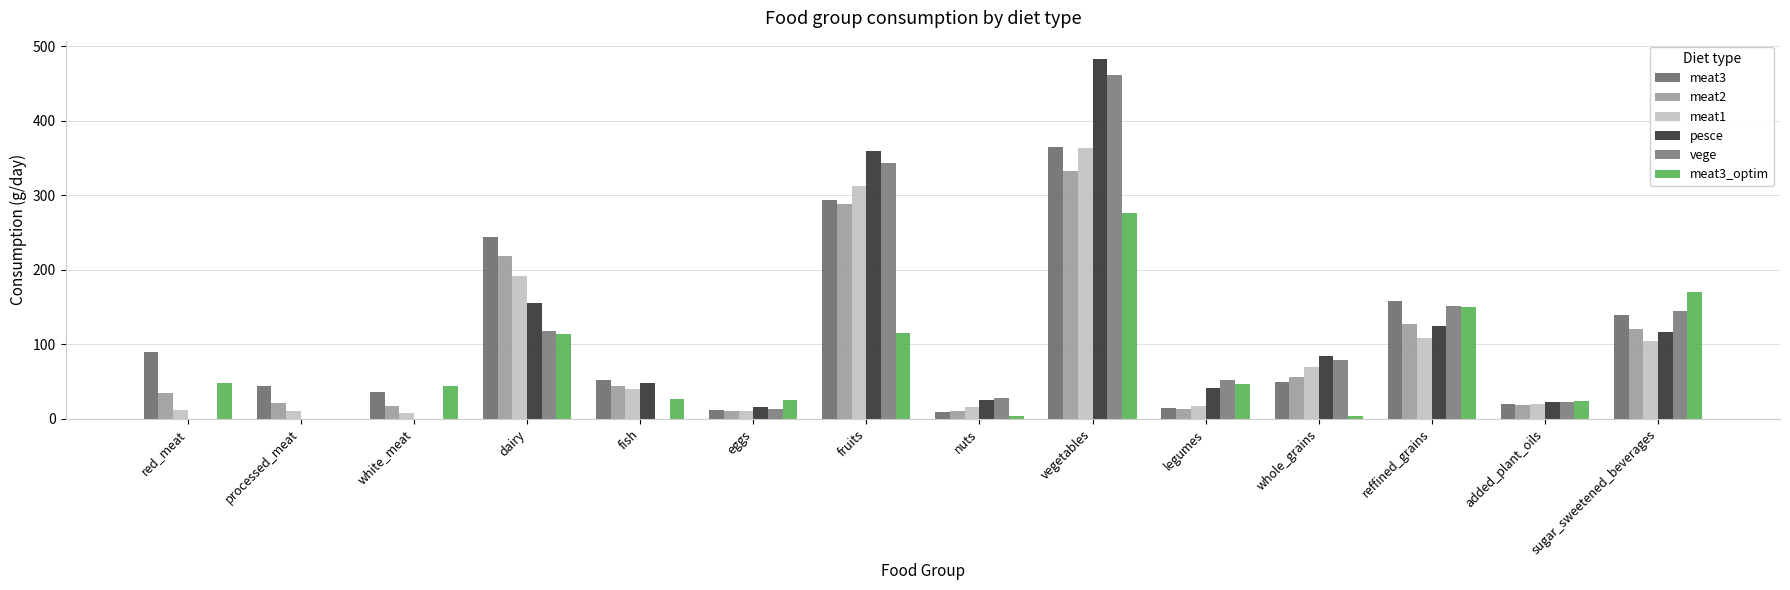

At which label does meat3_optim first exceed 47?

red_meat